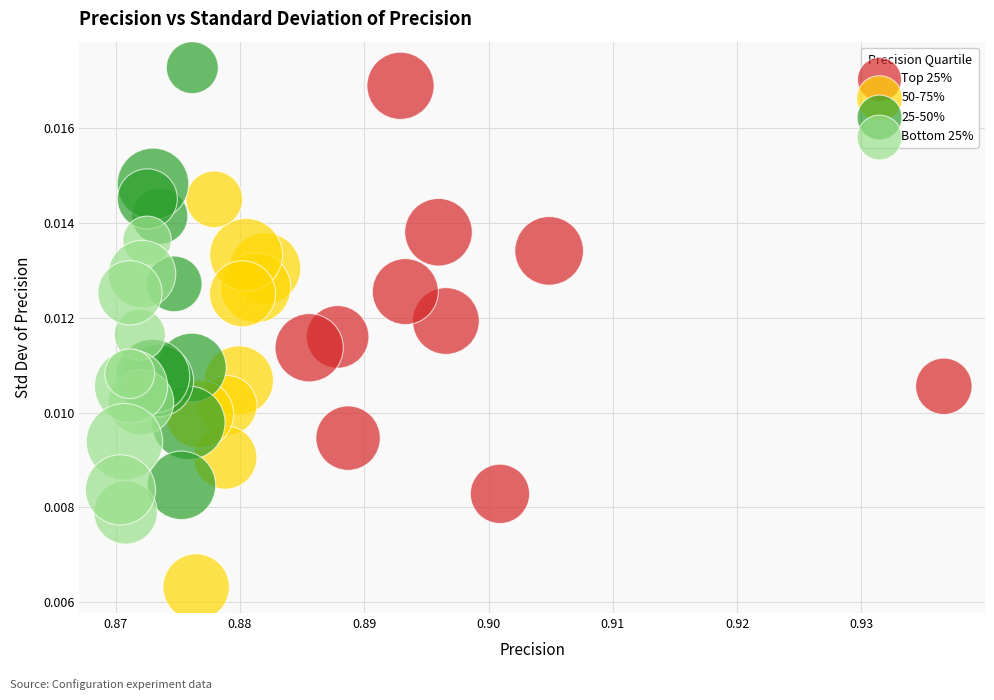

Which series contains the lowest Y value?

50-75%